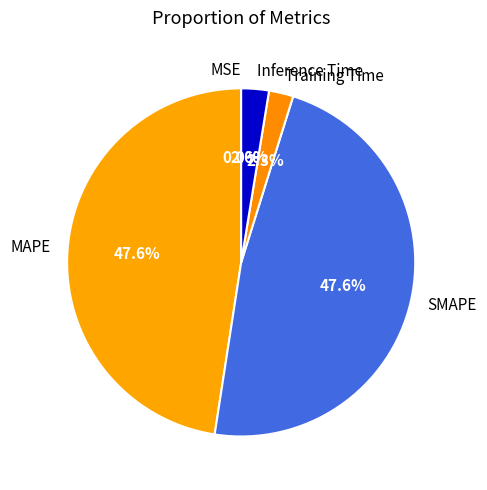

Between MAPE and Inference Time, which is larger?

MAPE